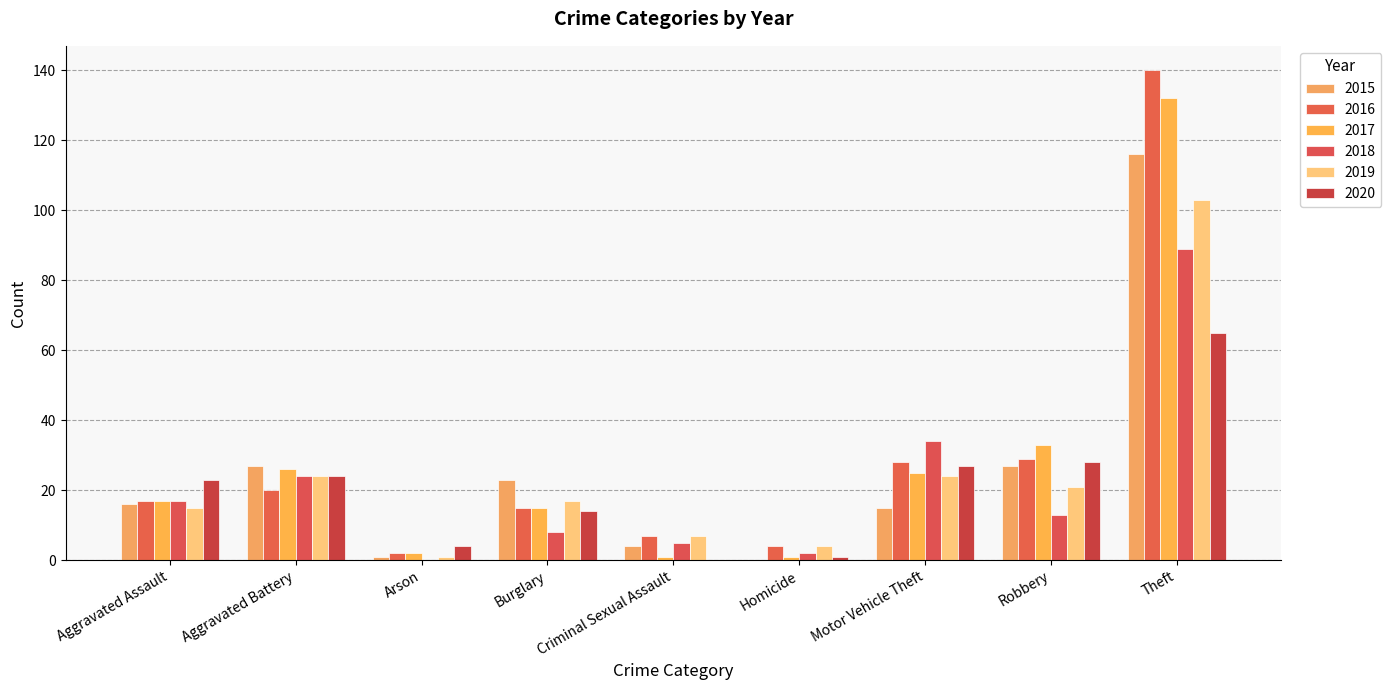

Are the bars grouped side by side (vs. stacked)?

Yes